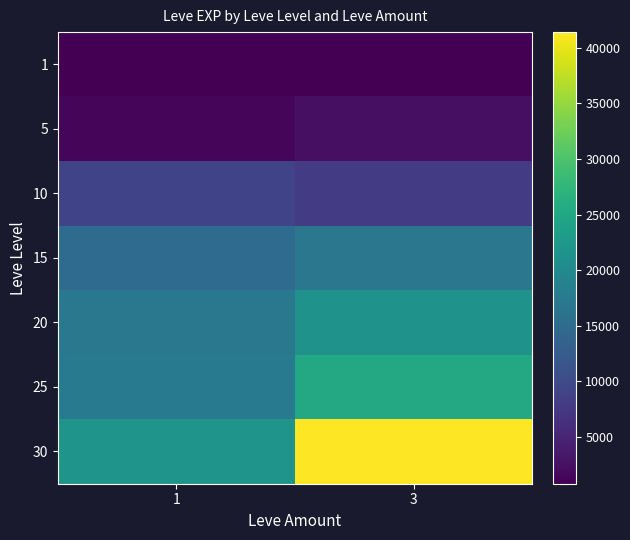

Reading left to right, transcribe all the data shown in this chart.

1: 1=800	3=800
5: 1=1420	3=2490
10: 1=8930	3=7880
15: 1=14920	3=16920
20: 1=17120	3=21600
25: 1=17310	3=25250
30: 1=21740	3=41410